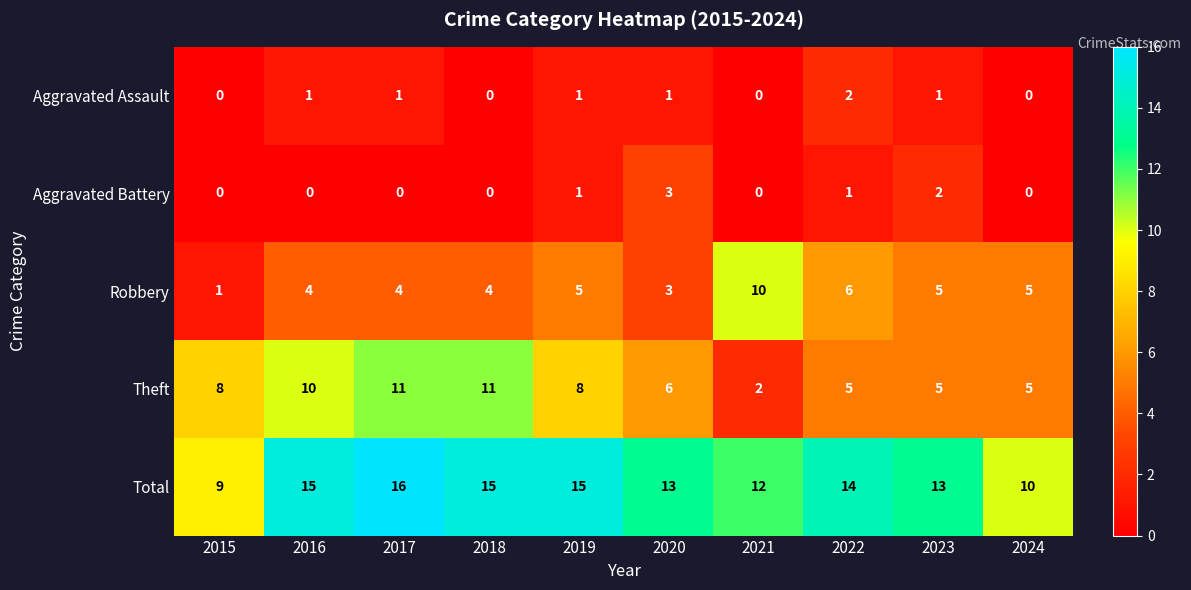

At which label does Total reach its minimum?

2015